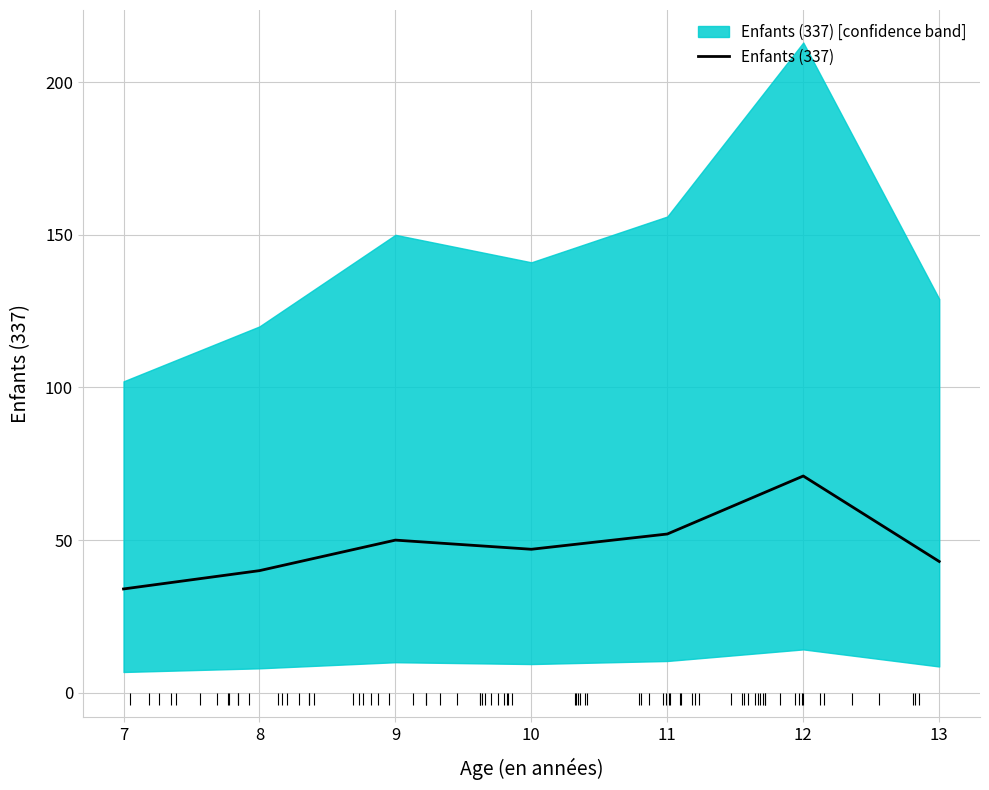

How many data points are less than 47?

3